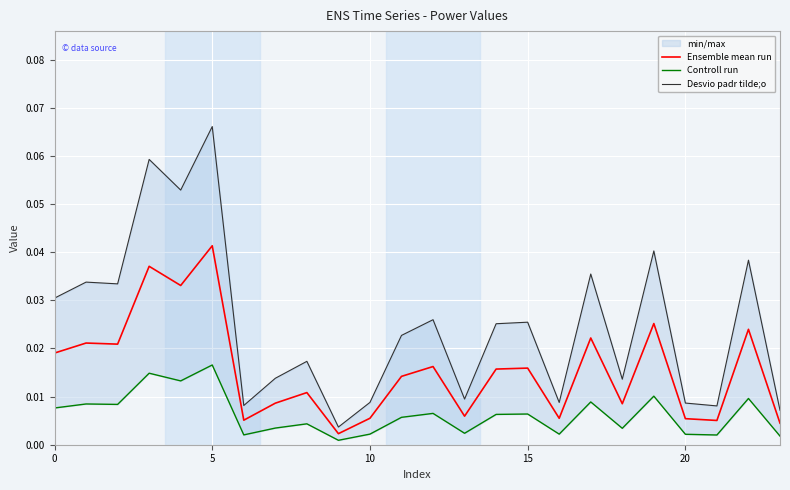

Which category has the lowest value across all series?

9